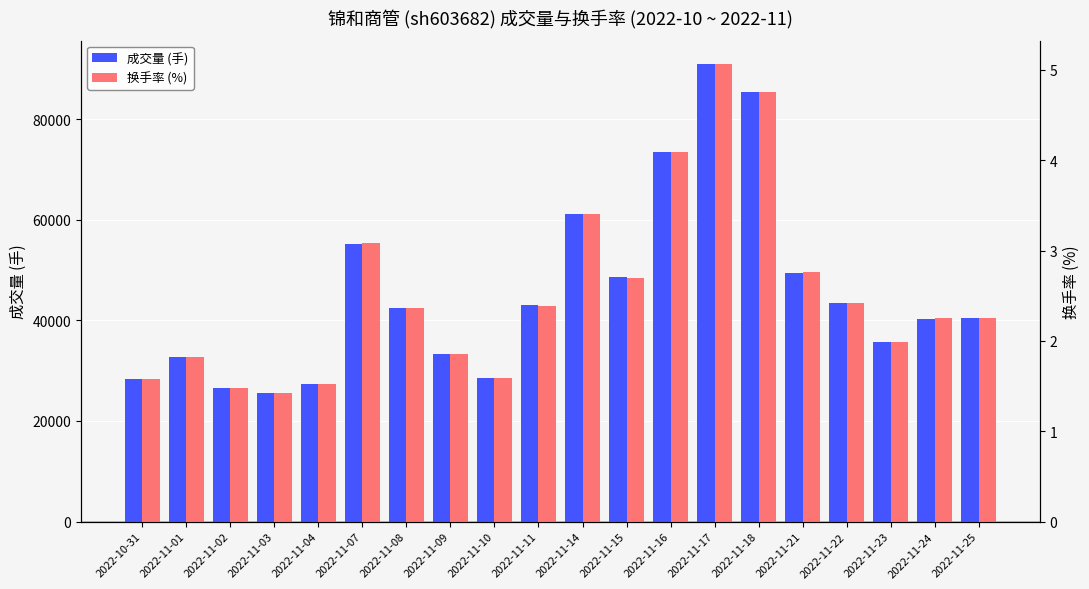

How many categories are shown in the chart?

20